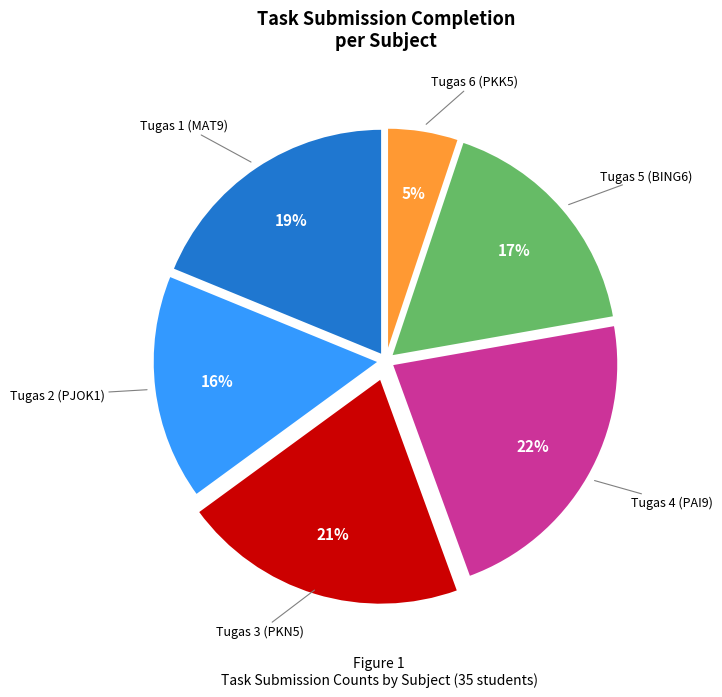

To the nearest percent, what is the average slice percentage?

17%